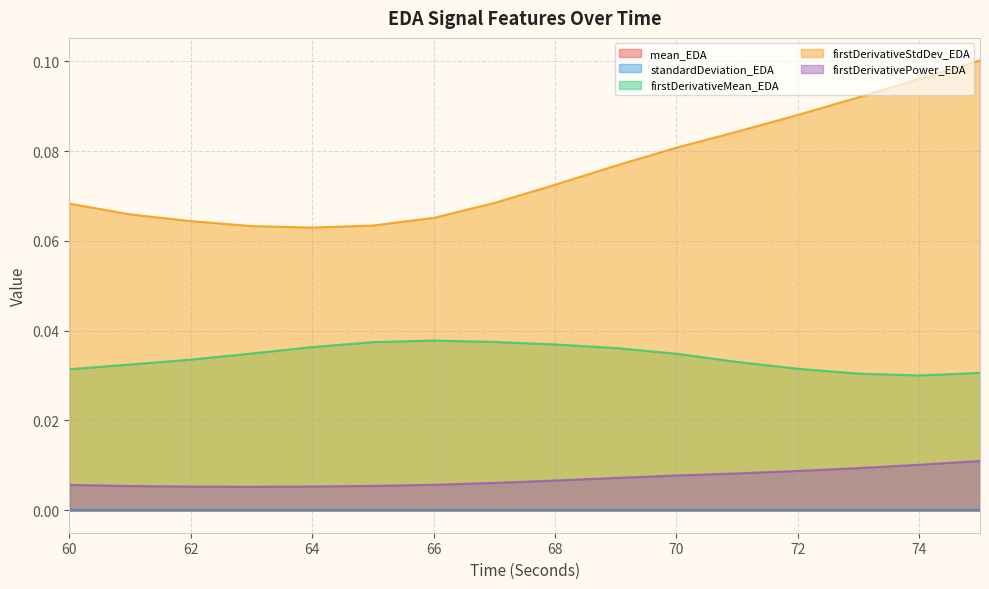

What are all the series names shown in the legend?

mean_EDA, standardDeviation_EDA, firstDerivativeMean_EDA, firstDerivativeStdDev_EDA, firstDerivativePower_EDA